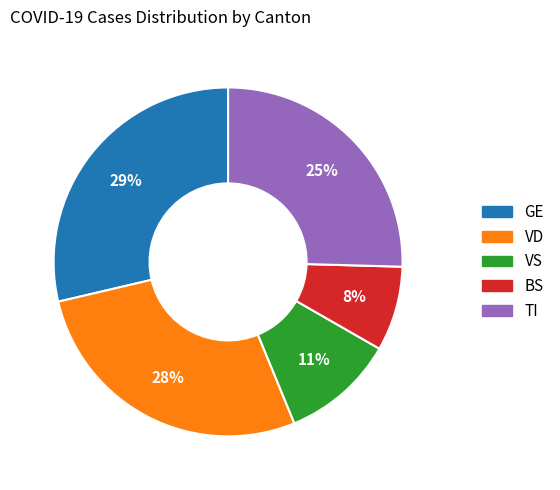

True or false: VD accounts for 28% of the total.

True